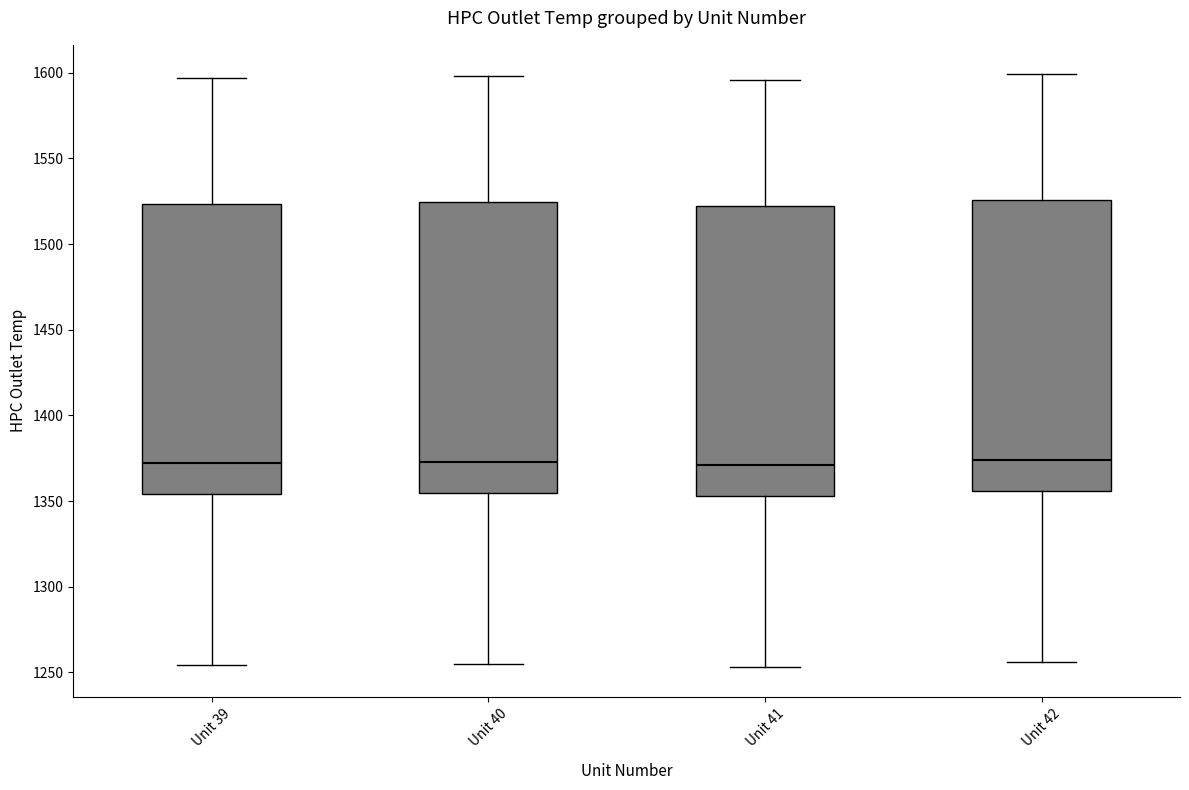

Where is the lower edge of the box for Unit 39 on the y-axis? The values are not printed on the chart, so give them approximately, as read against the axis.

1355